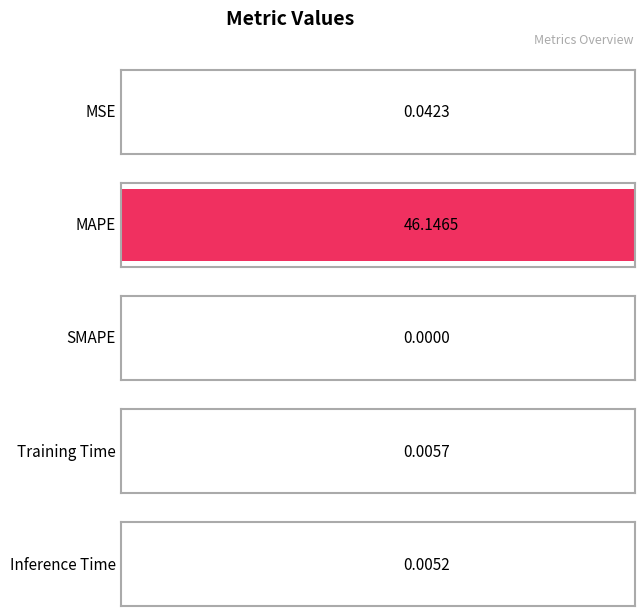

Rank the categories by value from highest to lowest.

MAPE, MSE, Training Time, Inference Time, SMAPE